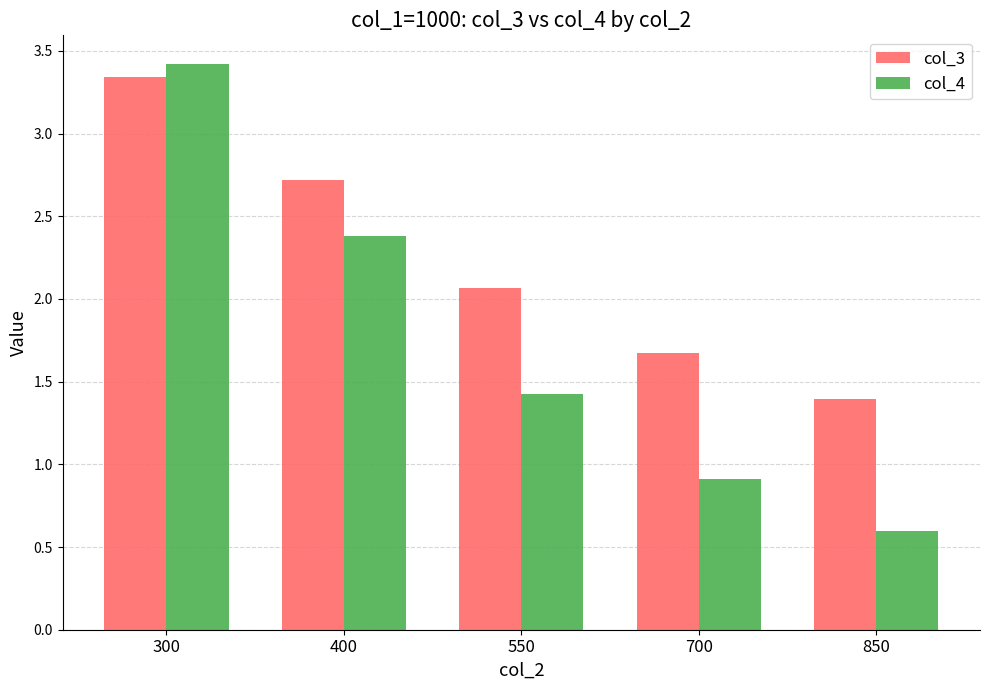

The col_3 series shows 1.0 at 850. True or false?

False